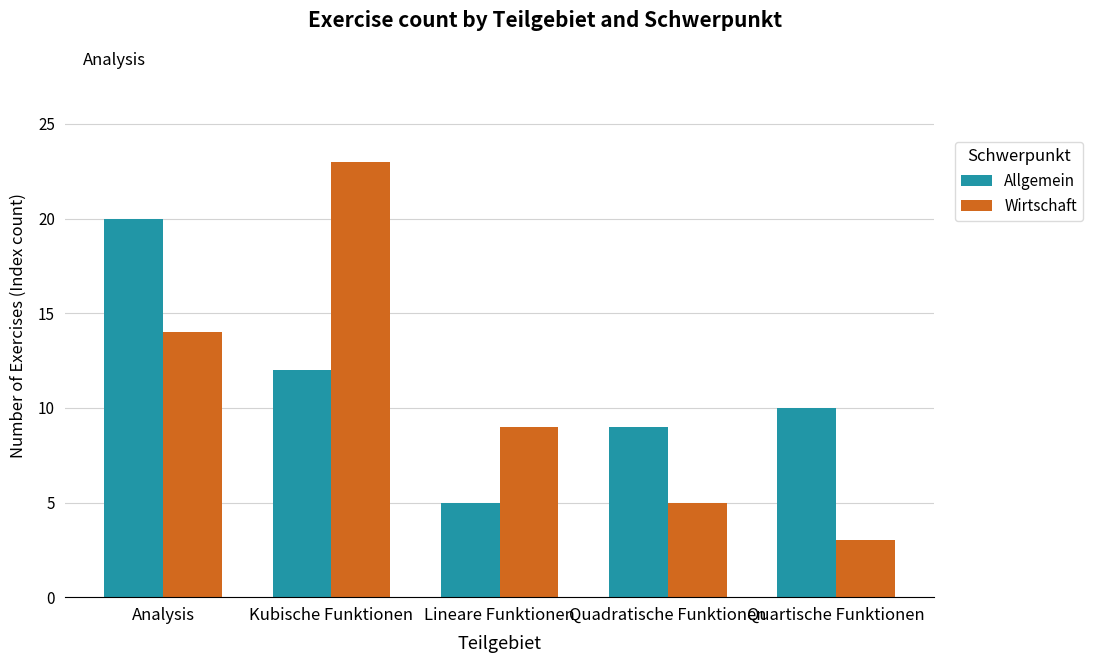

What is the difference between the maximum and minimum values in the Wirtschaft series?

20